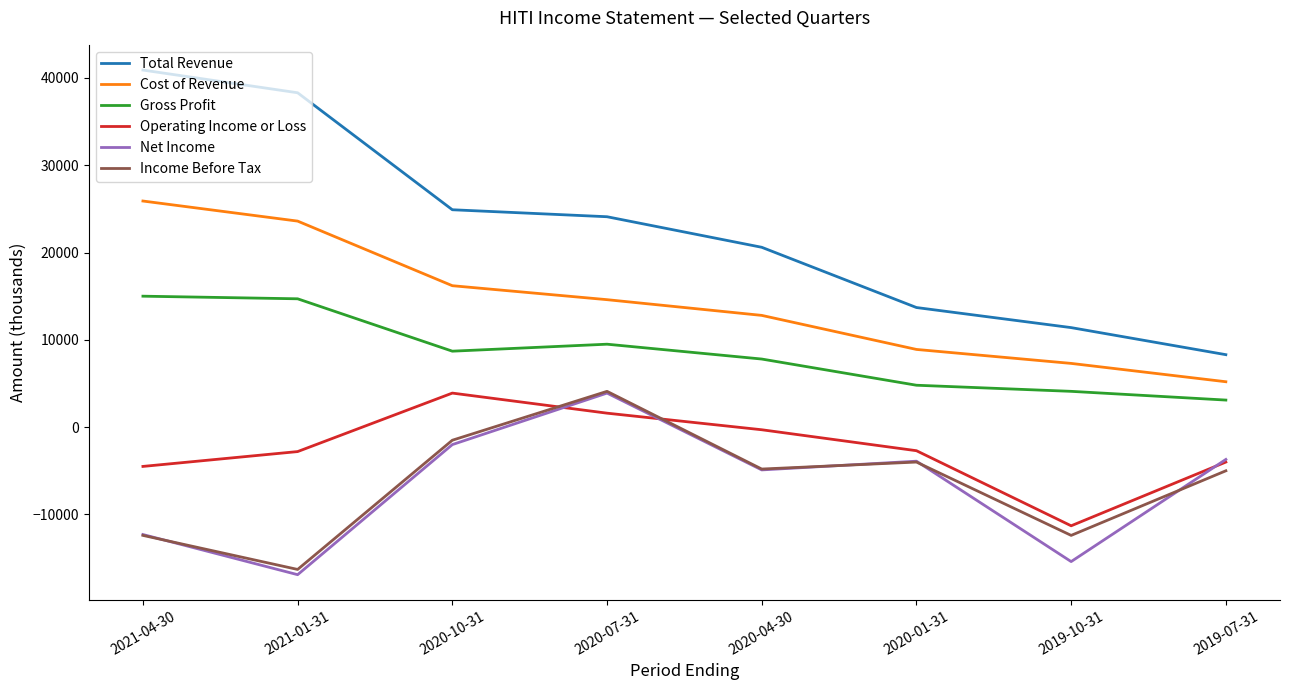

Rank the categories by Cost of Revenue value from lowest to highest.

2019-07-31, 2019-10-31, 2020-01-31, 2020-04-30, 2020-07-31, 2020-10-31, 2021-01-31, 2021-04-30